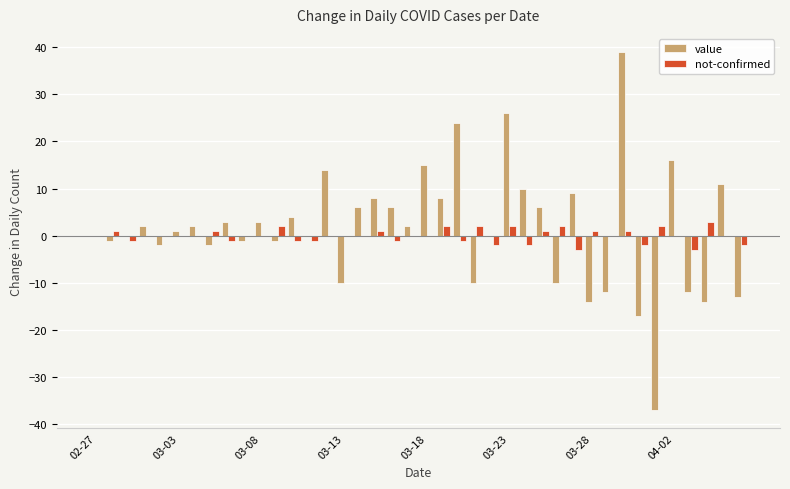

What are all the series names shown in the legend?

value, not-confirmed